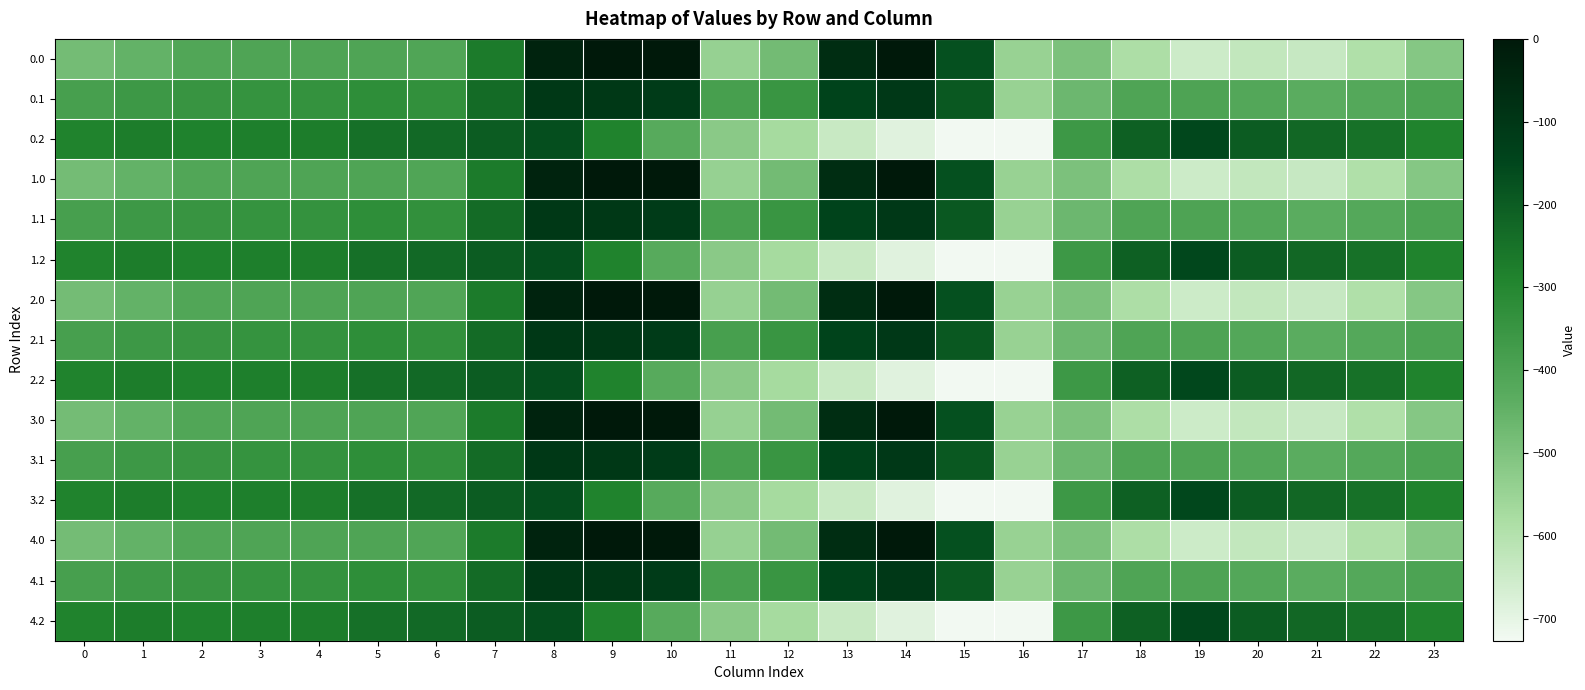

What is the minimum value shown in the chart?

-726.6